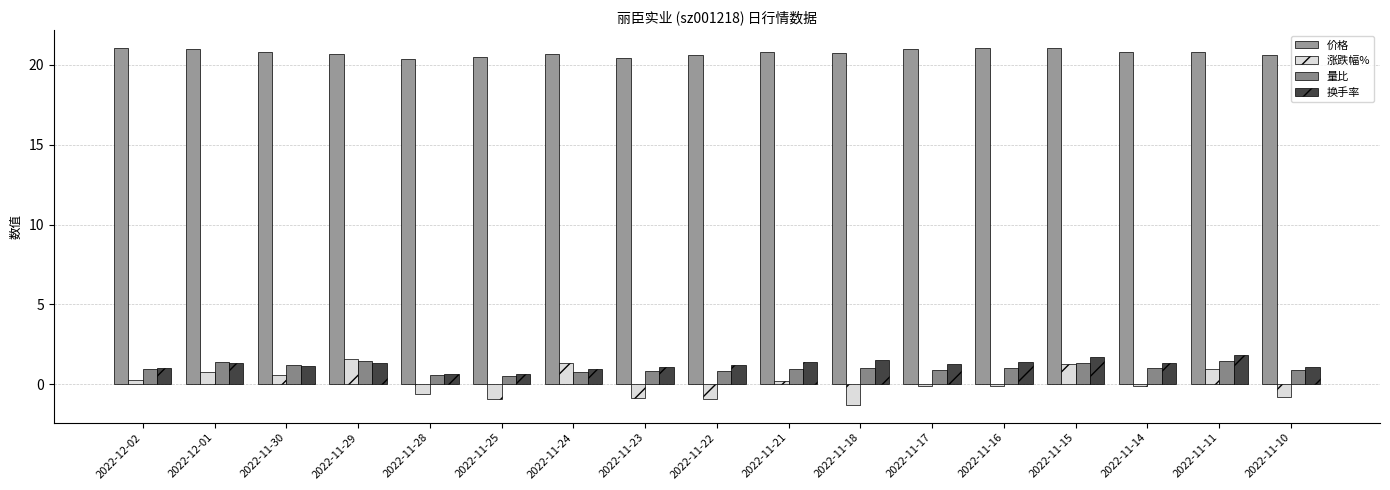

Which series has the widest spread of values?

涨跌幅%